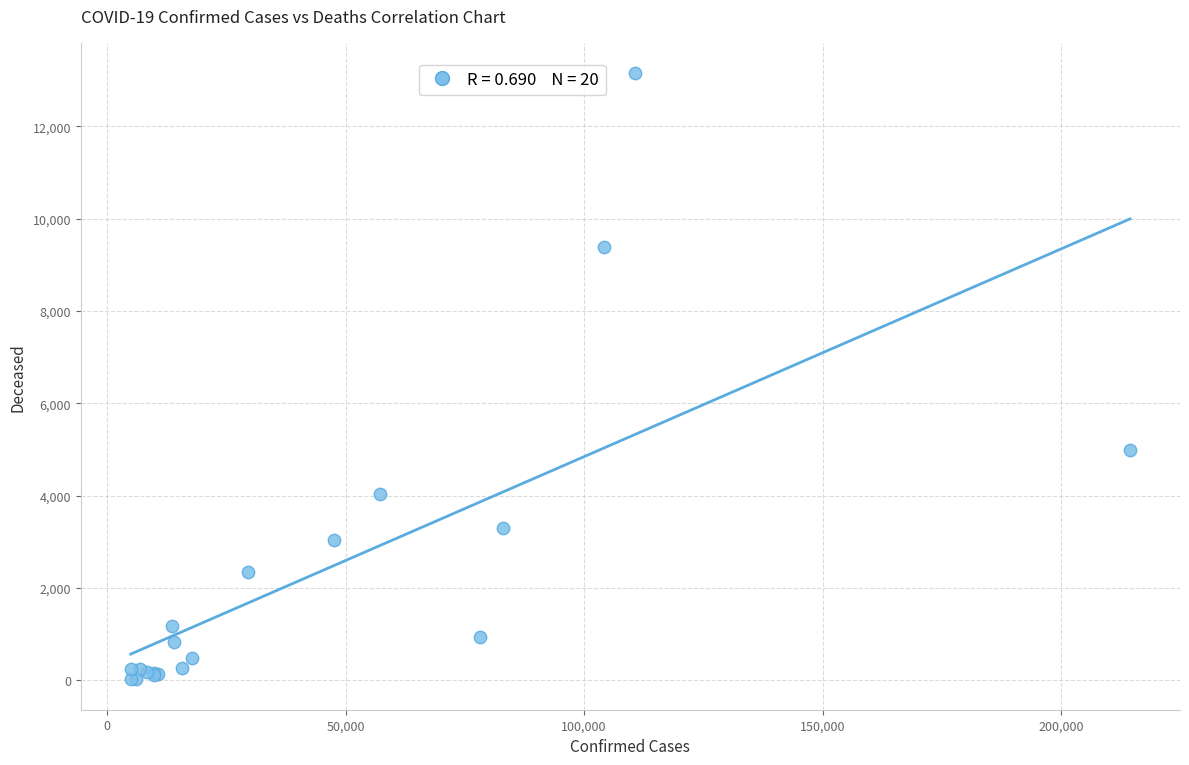

What Y value in the scatter plot is closest to 6588?

4982